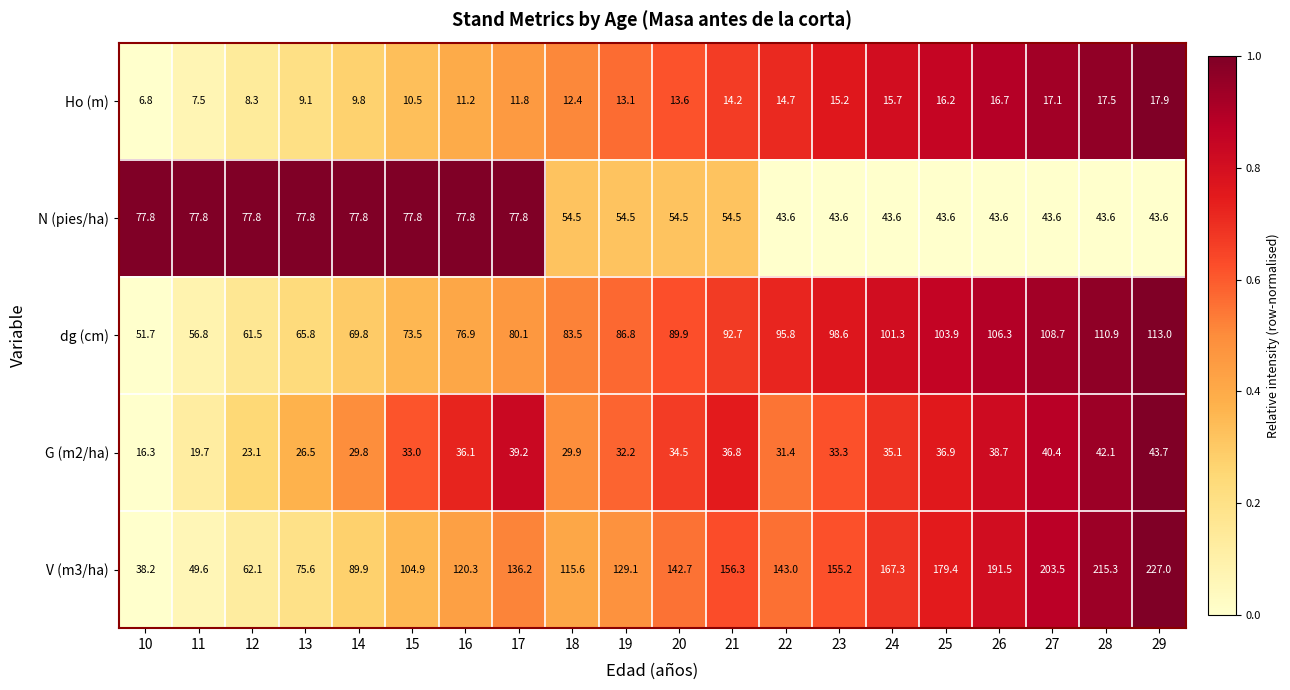

Is it true that N (pies/ha) equals 53.9 at 17?

False